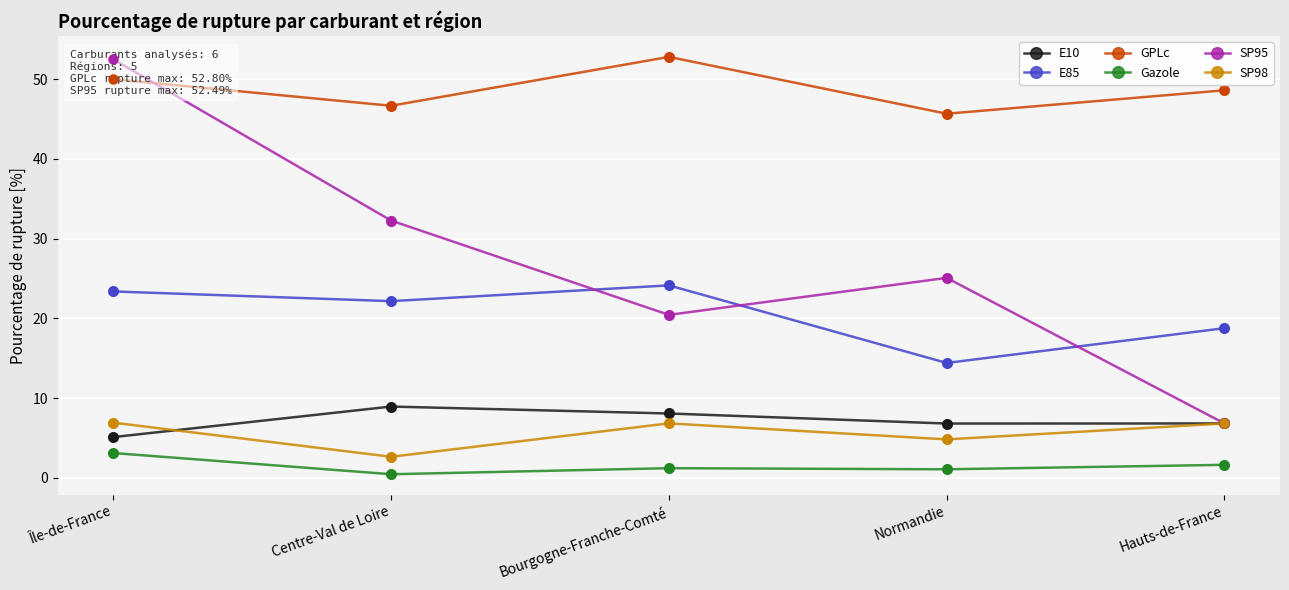

Is the value of SP95 at Normandie greater than the value of E10 at Centre-Val de Loire?

Yes